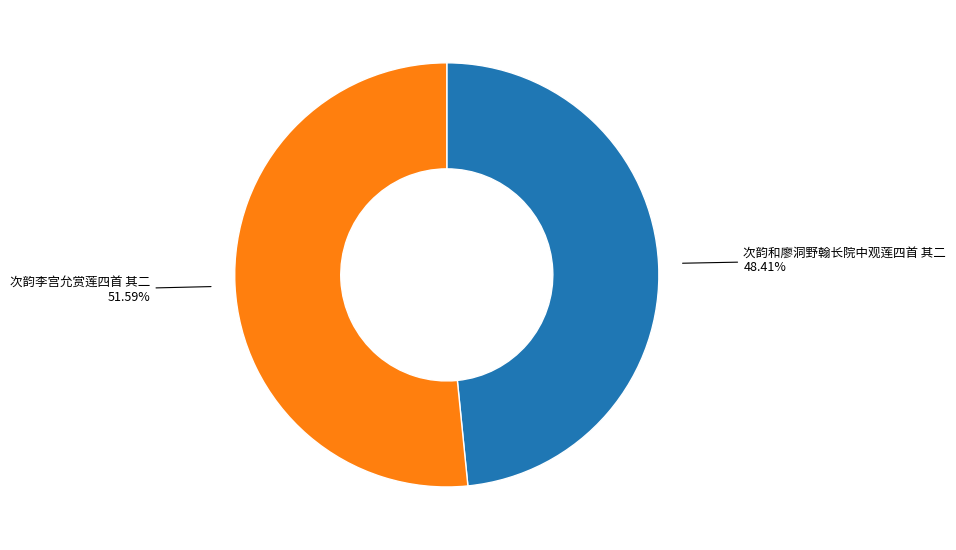

Does any single category account for the majority?

Yes